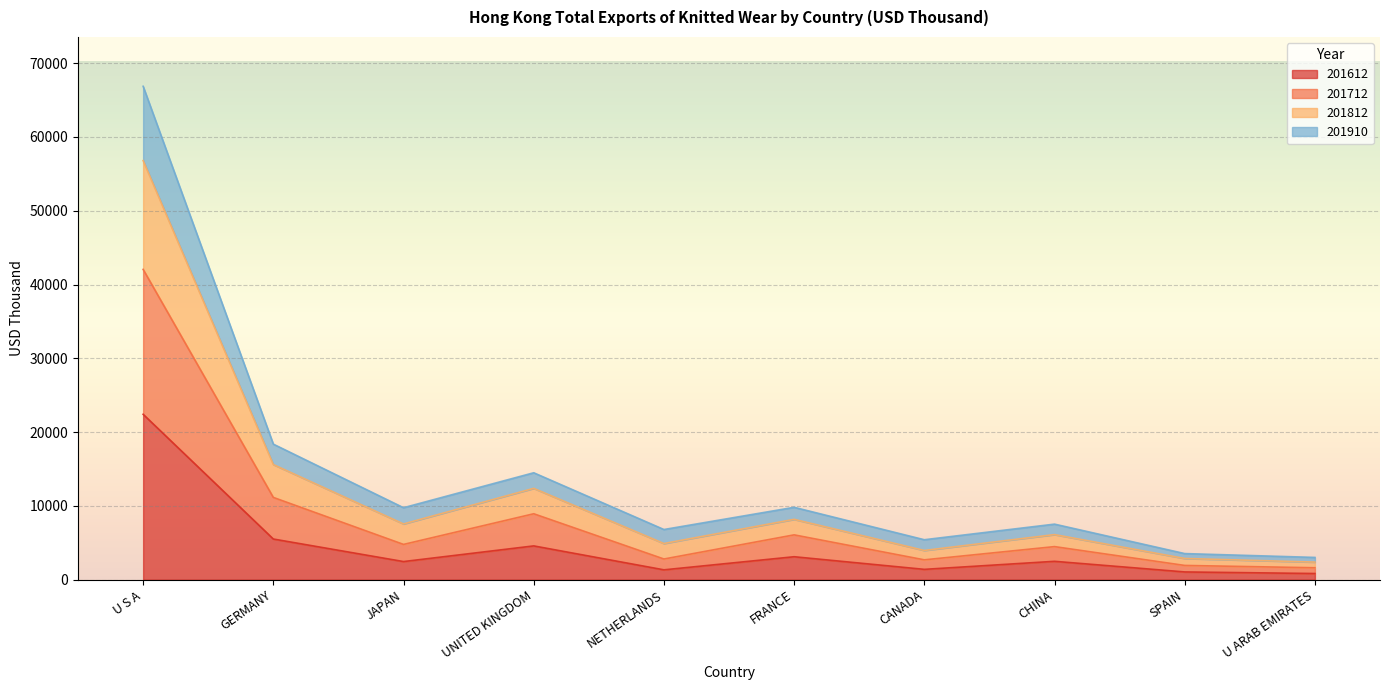

What is the smallest value displayed?

829.3